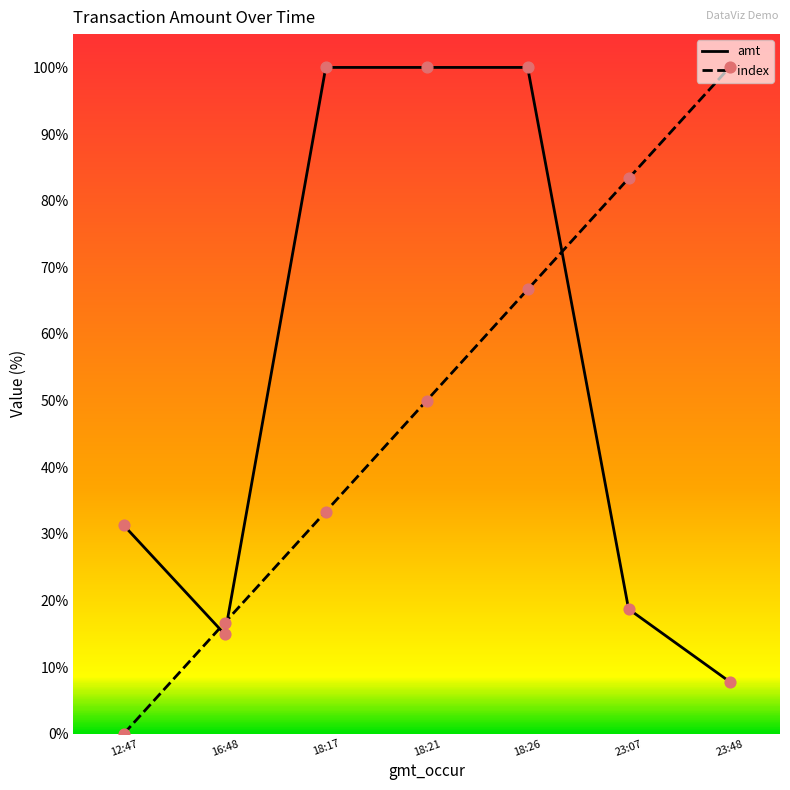

At how many categories does at least one series exceed 59?

5